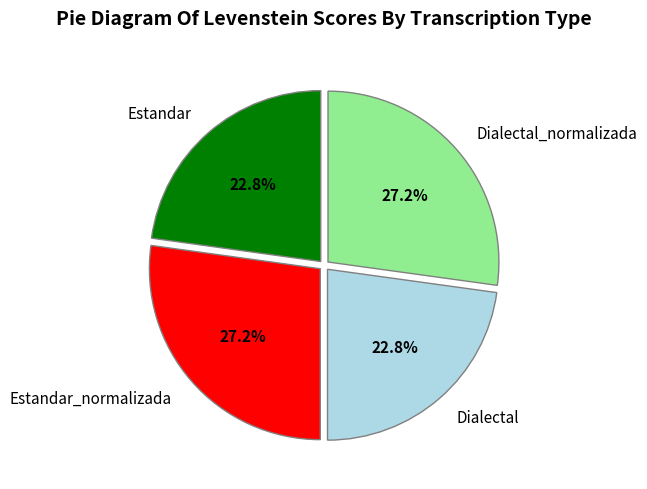

Approximately how many times larger is the value at Estandar_normalizada compared to Dialectal?

1.2